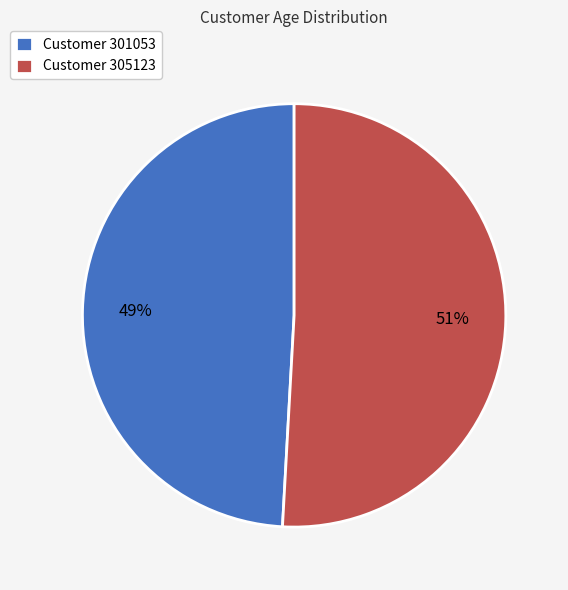

To the nearest percent, what percentage of the pie is Customer 301053?

49%